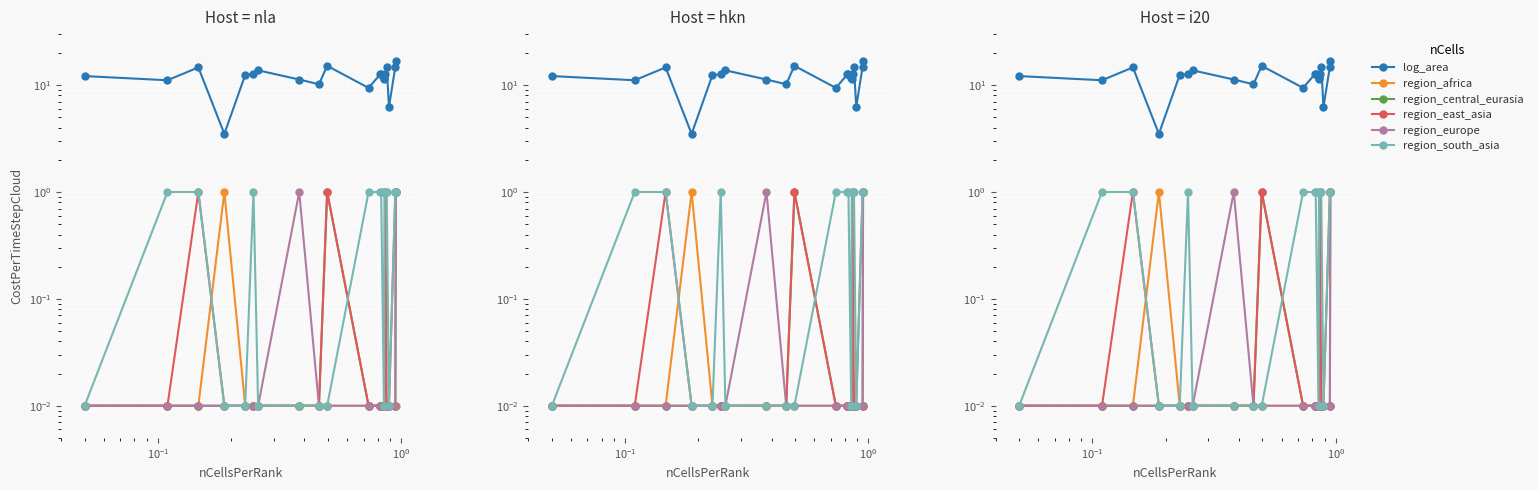

Is this an area chart (filled region under the line)?

No